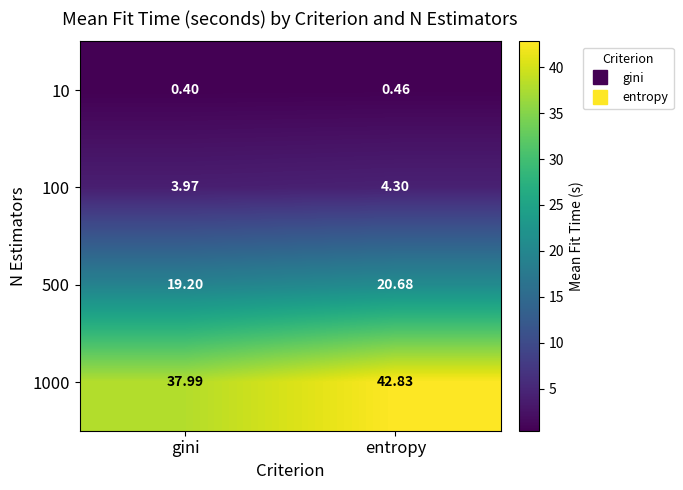

Where is 100 nearest to the value 4?

gini